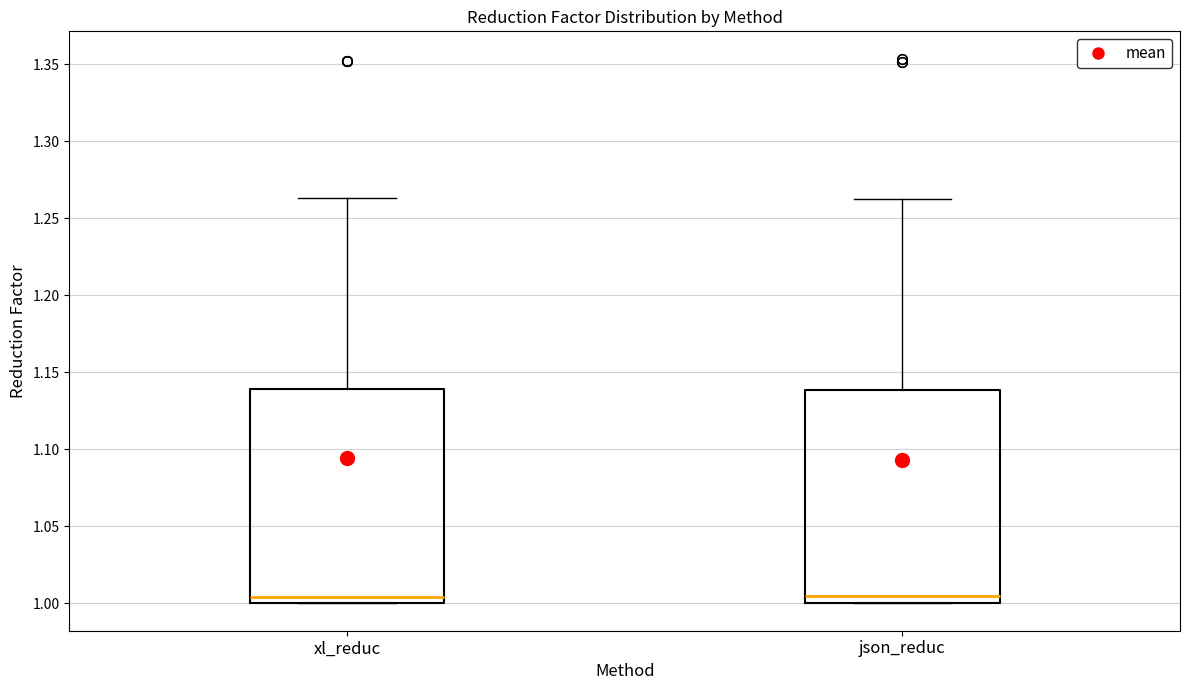

Where is the upper edge of the box for xl_reduc on the y-axis? The values are not printed on the chart, so give them approximately, as read against the axis.

1.140